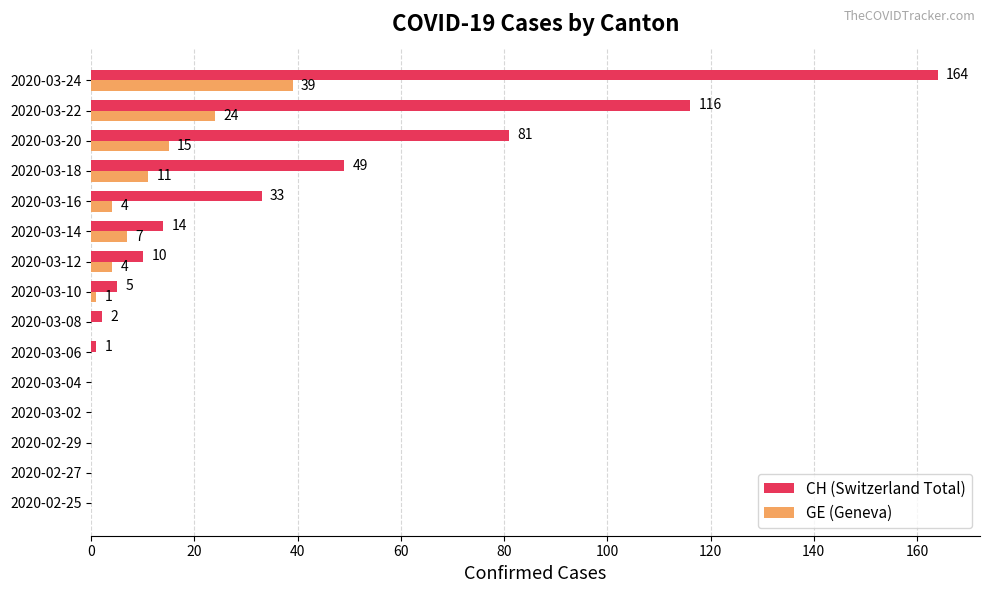

True or false: GE (Geneva) has a value of -26 at 2020-02-25.

False